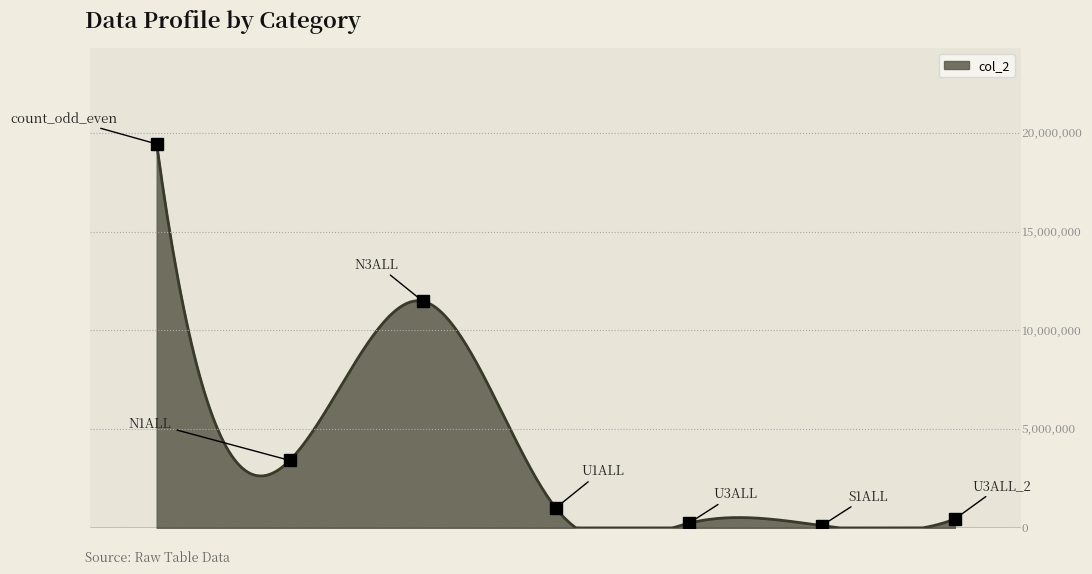

Between N3ALL and U1ALL, which is larger?

N3ALL